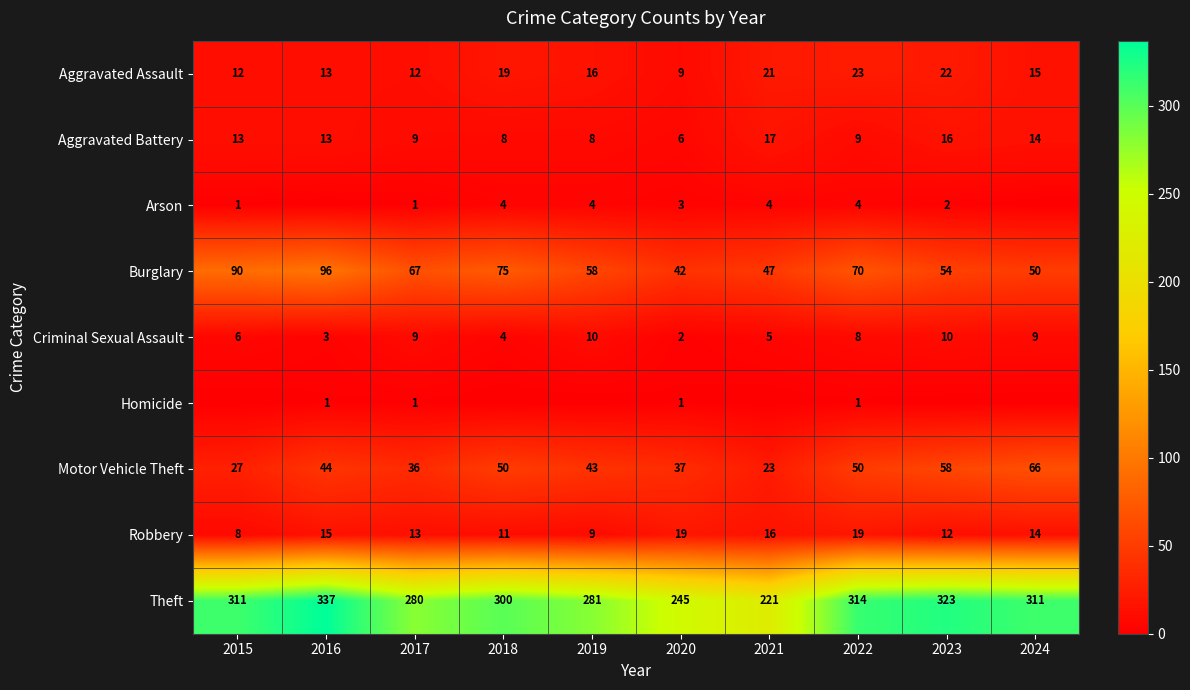

How many data points does each series have?

10